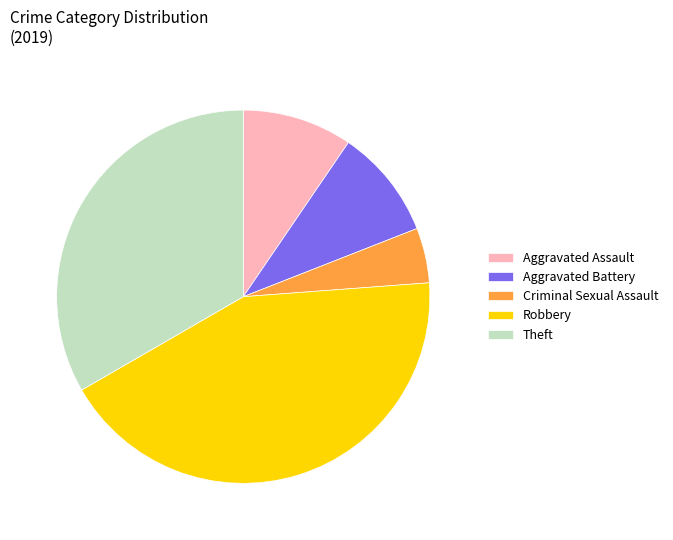

The Aggravated Battery slice represents 16% of the pie. True or false?

False